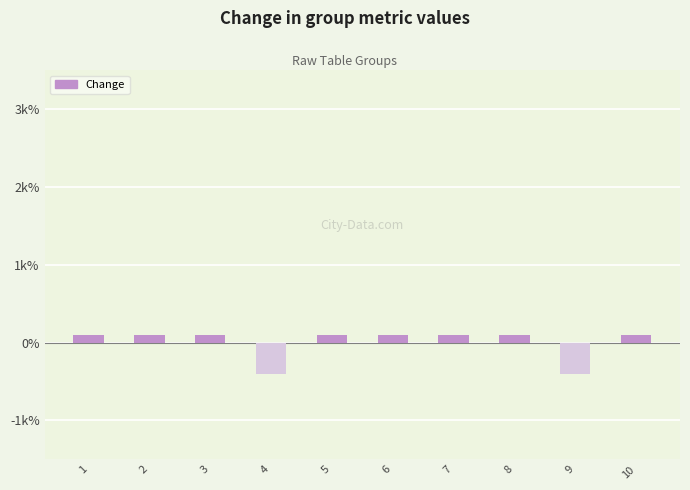

At which label is the value closest to 0?

1